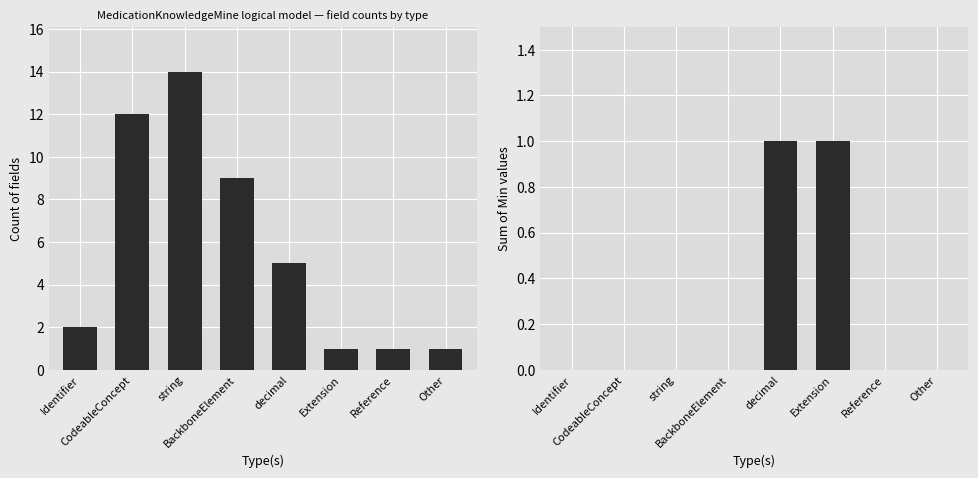

Does the chart contain stacked bars?

No